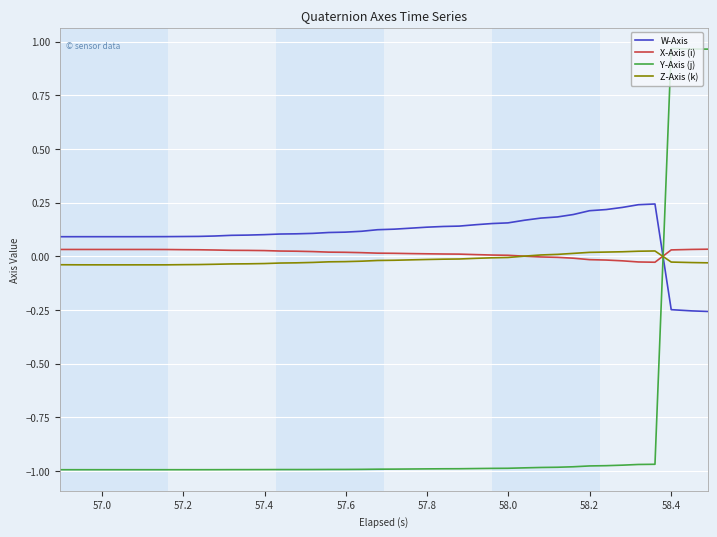

How many times do Z-Axis (k) and W-Axis cross each other?

1